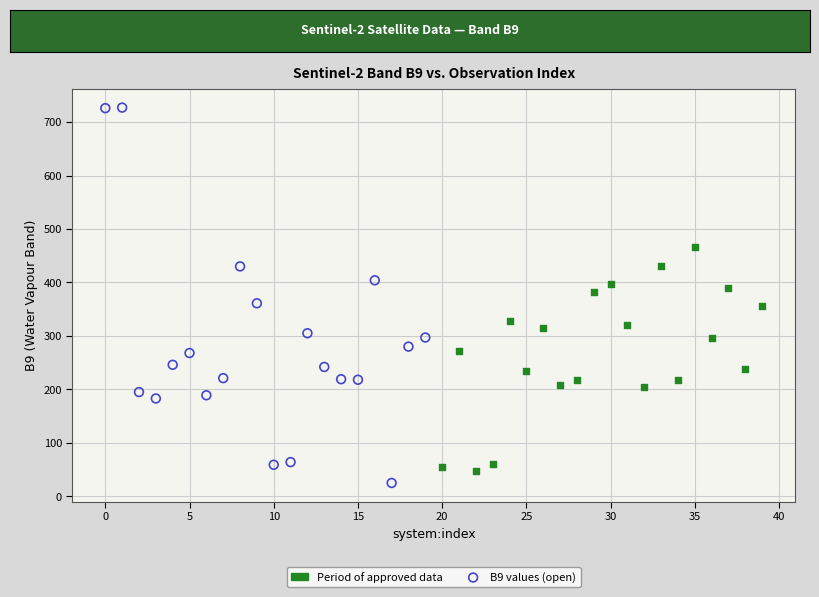

Which series has the widest spread of Y values?

B9 values (open)